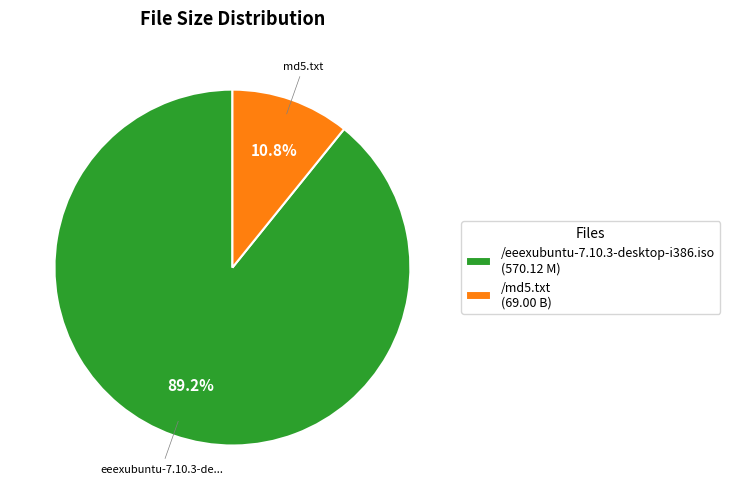

What is the ratio of the value at /md5.txt to the value at /eeexubuntu-7.10.3-desktop-i386.iso?

0.1